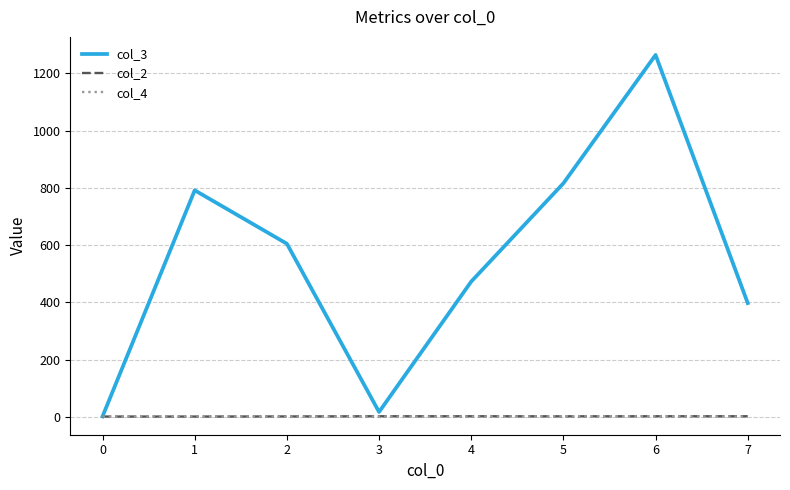

Between which two adjacent categories do col_2 and col_4 first intersect?

1 and 2